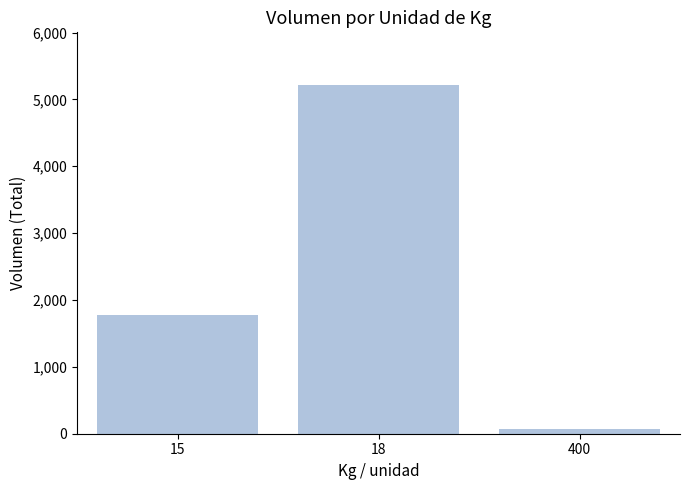

The value at 15 is 3000. True or false?

False